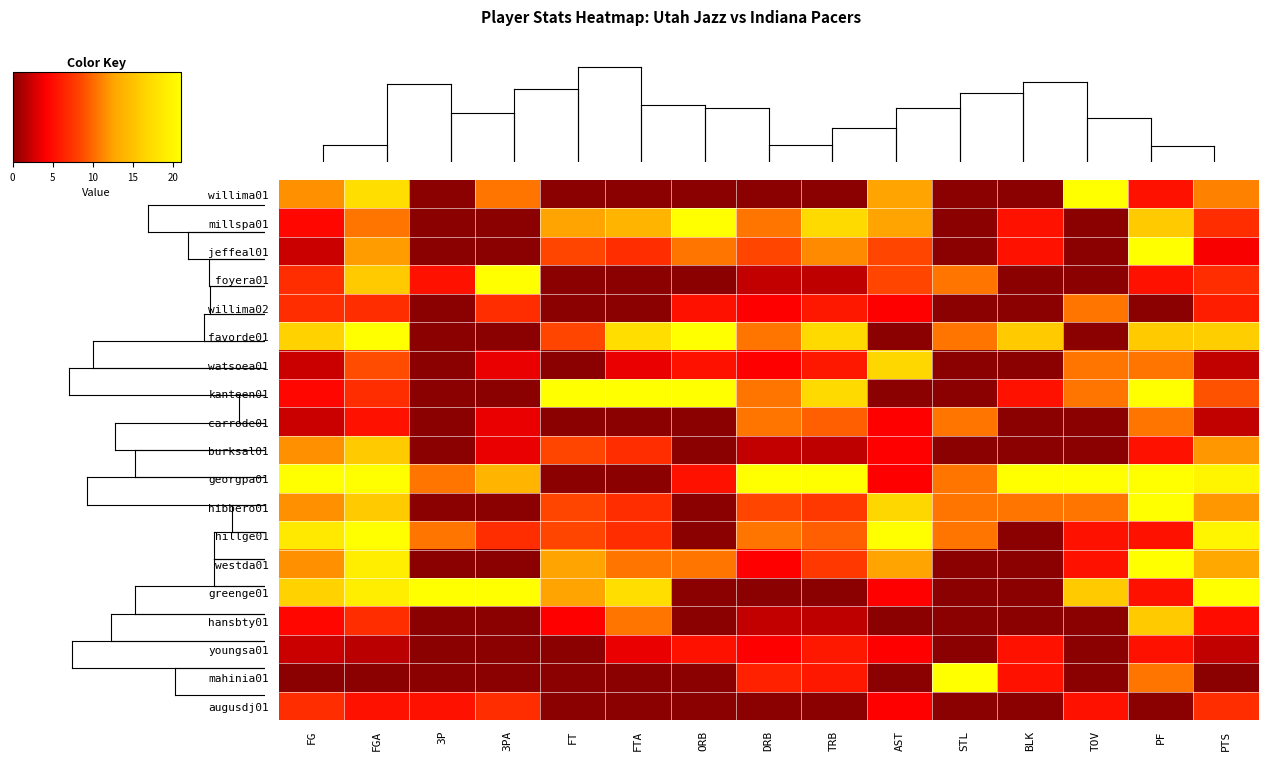

Reading right to left, extract all data points from this chart.

willima01: PTS=0.5	PF=0.2	TOV=1.0	BLK=0.0	STL=0.0	AST=0.6	TRB=0.0	DRB=0.0	ORB=0.0	FTA=0.0	FT=0.0	3PA=0.5	3P=0.0	FGA=0.8	FG=0.6
millspa01: PTS=0.3	PF=0.8	TOV=0.0	BLK=0.2	STL=0.0	AST=0.6	TRB=0.8	DRB=0.5	ORB=1.0	FTA=0.7	FT=0.6	3PA=0.0	3P=0.0	FGA=0.5	FG=0.2
jeffeal01: PTS=0.2	PF=1.0	TOV=0.0	BLK=0.2	STL=0.0	AST=0.4	TRB=0.5	DRB=0.4	ORB=0.5	FTA=0.3	FT=0.4	3PA=0.0	3P=0.0	FGA=0.6	FG=0.1
foyera01: PTS=0.3	PF=0.2	TOV=0.0	BLK=0.0	STL=0.5	AST=0.4	TRB=0.1	DRB=0.1	ORB=0.0	FTA=0.0	FT=0.0	3PA=1.0	3P=0.2	FGA=0.8	FG=0.3
willima02: PTS=0.3	PF=0.0	TOV=0.5	BLK=0.0	STL=0.0	AST=0.2	TRB=0.3	DRB=0.2	ORB=0.2	FTA=0.0	FT=0.0	3PA=0.3	3P=0.0	FGA=0.3	FG=0.3
favorde01: PTS=0.8	PF=0.8	TOV=0.0	BLK=0.8	STL=0.5	AST=0.0	TRB=0.8	DRB=0.5	ORB=1.0	FTA=0.8	FT=0.4	3PA=0.0	3P=0.0	FGA=1.0	FG=0.8
watsoea01: PTS=0.1	PF=0.5	TOV=0.5	BLK=0.0	STL=0.0	AST=0.8	TRB=0.3	DRB=0.2	ORB=0.2	FTA=0.2	FT=0.0	3PA=0.2	3P=0.0	FGA=0.4	FG=0.1
kanteen01: PTS=0.4	PF=1.0	TOV=0.5	BLK=0.2	STL=0.0	AST=0.0	TRB=0.8	DRB=0.5	ORB=1.0	FTA=1.0	FT=1.0	3PA=0.0	3P=0.0	FGA=0.3	FG=0.2
carrode01: PTS=0.1	PF=0.5	TOV=0.0	BLK=0.0	STL=0.5	AST=0.2	TRB=0.5	DRB=0.5	ORB=0.0	FTA=0.0	FT=0.0	3PA=0.2	3P=0.0	FGA=0.2	FG=0.1
burksal01: PTS=0.6	PF=0.2	TOV=0.0	BLK=0.0	STL=0.0	AST=0.2	TRB=0.1	DRB=0.1	ORB=0.0	FTA=0.3	FT=0.4	3PA=0.2	3P=0.0	FGA=0.8	FG=0.6
georgpa01: PTS=1.0	PF=1.0	TOV=1.0	BLK=1.0	STL=0.5	AST=0.2	TRB=1.0	DRB=1.0	ORB=0.2	FTA=0.0	FT=0.0	3PA=0.7	3P=0.5	FGA=1.0	FG=1.0
hibbero01: PTS=0.6	PF=1.0	TOV=0.5	BLK=0.5	STL=0.5	AST=0.8	TRB=0.4	DRB=0.4	ORB=0.0	FTA=0.3	FT=0.4	3PA=0.0	3P=0.0	FGA=0.8	FG=0.6
hillge01: PTS=1.0	PF=0.2	TOV=0.2	BLK=0.0	STL=0.5	AST=1.0	TRB=0.5	DRB=0.5	ORB=0.0	FTA=0.3	FT=0.4	3PA=0.3	3P=0.5	FGA=1.0	FG=0.9
westda01: PTS=0.6	PF=1.0	TOV=0.2	BLK=0.0	STL=0.0	AST=0.6	TRB=0.4	DRB=0.2	ORB=0.5	FTA=0.5	FT=0.6	3PA=0.0	3P=0.0	FGA=0.9	FG=0.6
greenge01: PTS=1.0	PF=0.2	TOV=0.8	BLK=0.0	STL=0.0	AST=0.2	TRB=0.0	DRB=0.0	ORB=0.0	FTA=0.8	FT=0.6	3PA=1.0	3P=1.0	FGA=0.9	FG=0.8
hansbty01: PTS=0.2	PF=0.8	TOV=0.0	BLK=0.0	STL=0.0	AST=0.0	TRB=0.1	DRB=0.1	ORB=0.0	FTA=0.5	FT=0.2	3PA=0.0	3P=0.0	FGA=0.3	FG=0.2
youngsa01: PTS=0.1	PF=0.2	TOV=0.0	BLK=0.2	STL=0.0	AST=0.2	TRB=0.3	DRB=0.2	ORB=0.2	FTA=0.2	FT=0.0	3PA=0.0	3P=0.0	FGA=0.1	FG=0.1
mahinia01: PTS=0.0	PF=0.5	TOV=0.0	BLK=0.2	STL=1.0	AST=0.0	TRB=0.3	DRB=0.3	ORB=0.0	FTA=0.0	FT=0.0	3PA=0.0	3P=0.0	FGA=0.0	FG=0.0
augusdj01: PTS=0.3	PF=0.0	TOV=0.2	BLK=0.0	STL=0.0	AST=0.2	TRB=0.0	DRB=0.0	ORB=0.0	FTA=0.0	FT=0.0	3PA=0.3	3P=0.2	FGA=0.2	FG=0.3